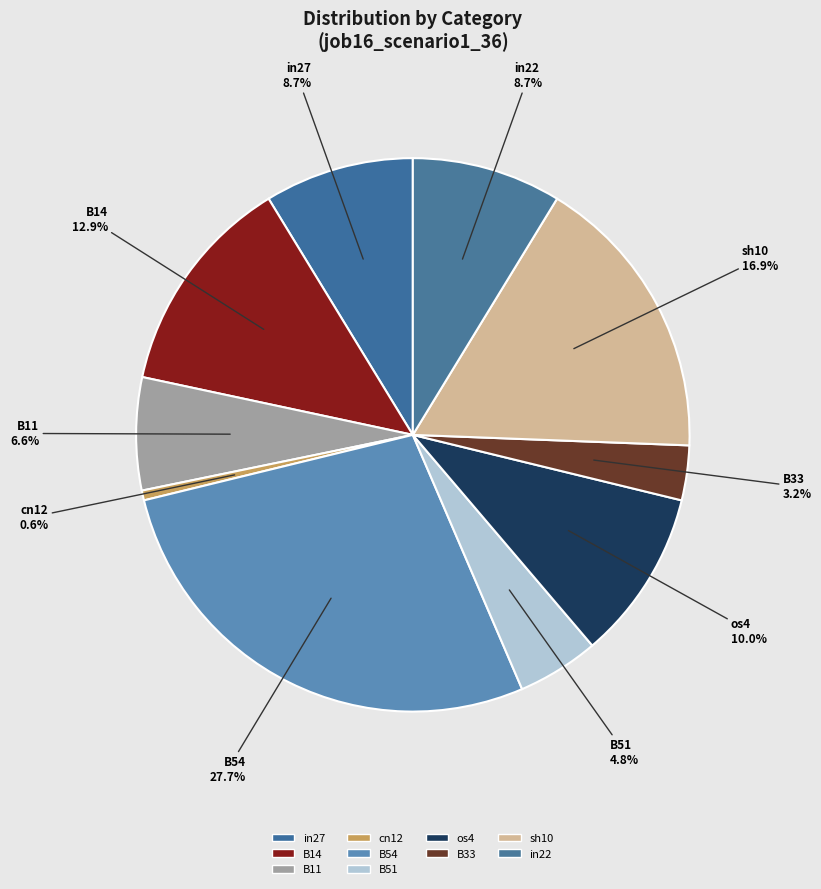

How many segments does this pie chart have?

10